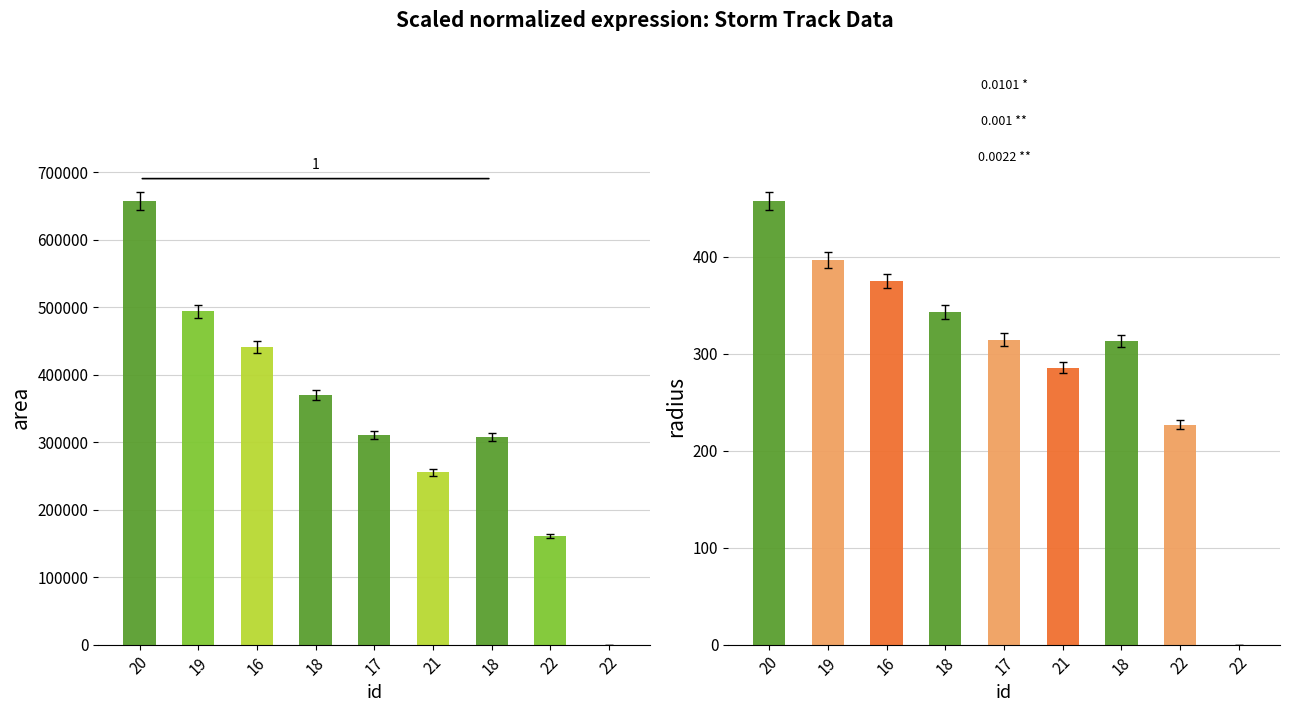

List the series in order of their overall mean, lowest first.

radius, area